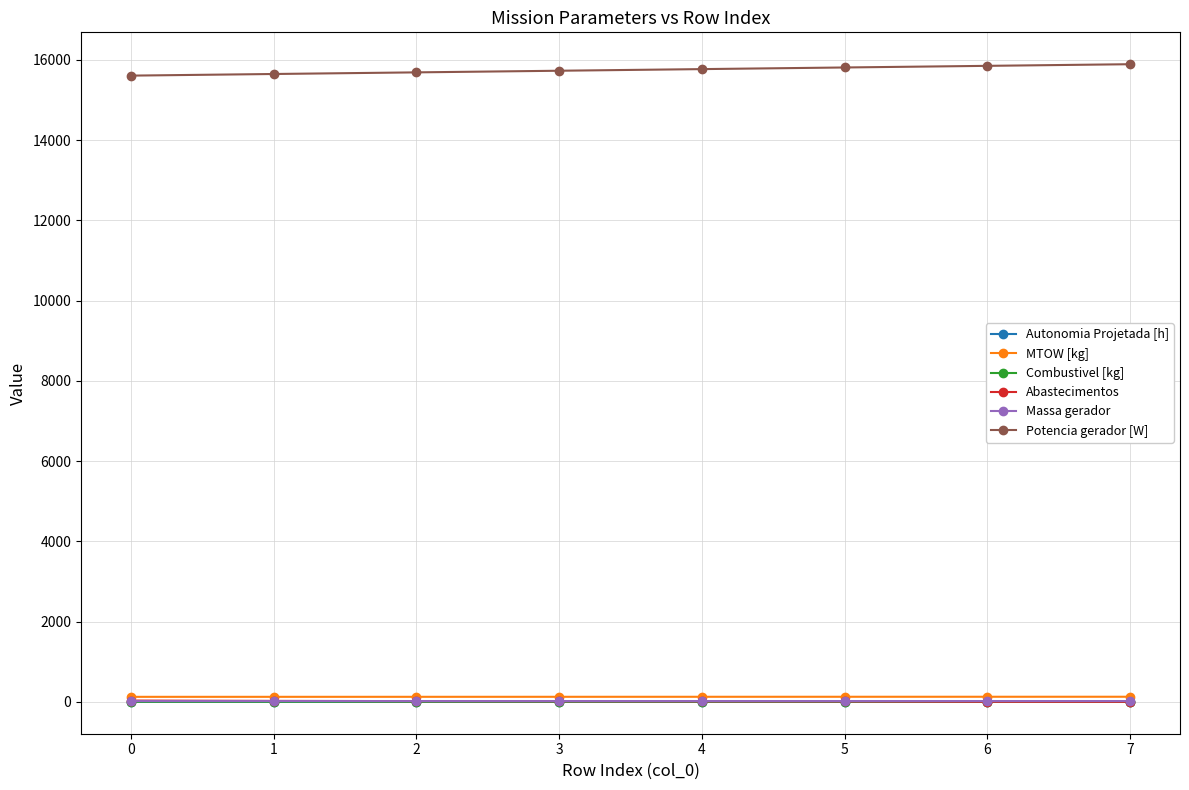

What is the maximum value for MTOW [kg]?

126.9